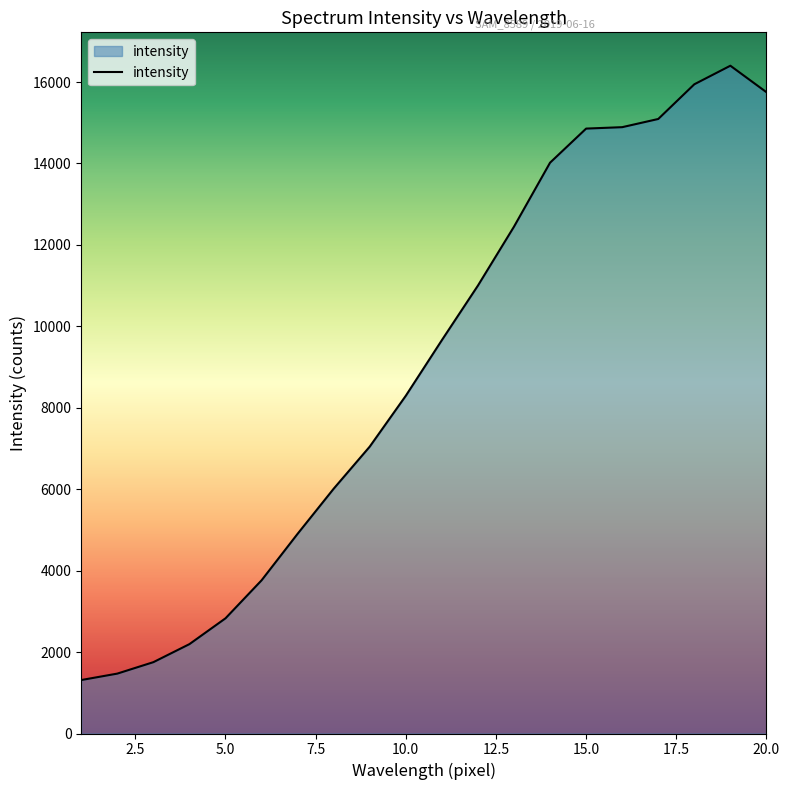

Count the number of data series in this chart.

1